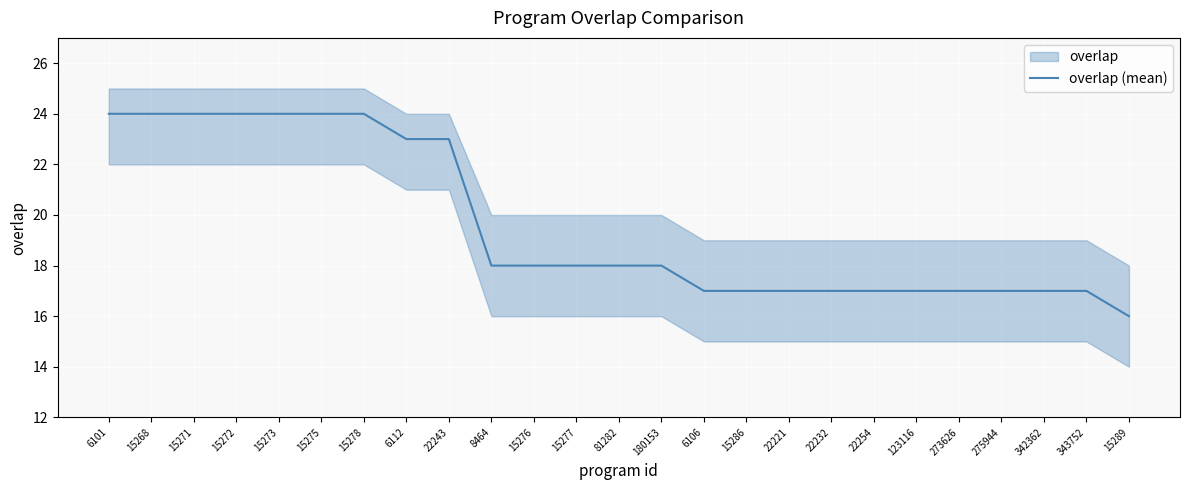

The value at 6106 is 4. True or false?

False